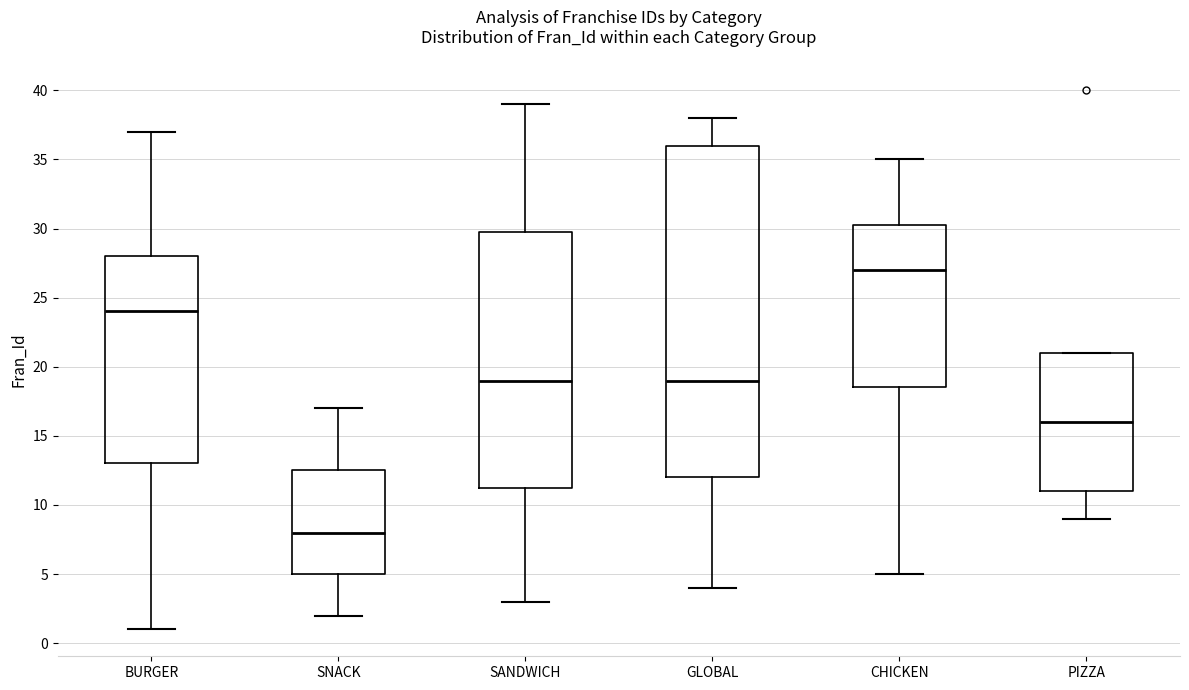

Which box is the tallest, from its lower edge to its upper edge?

GLOBAL